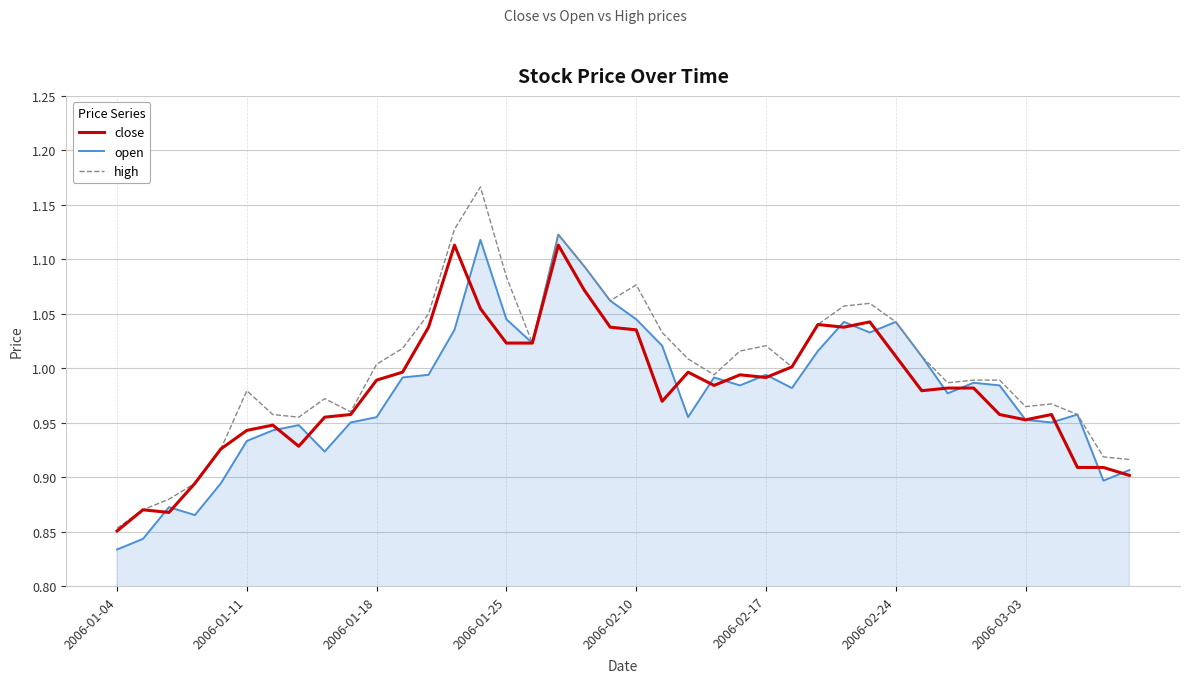

Which series has the widest spread of values?

high